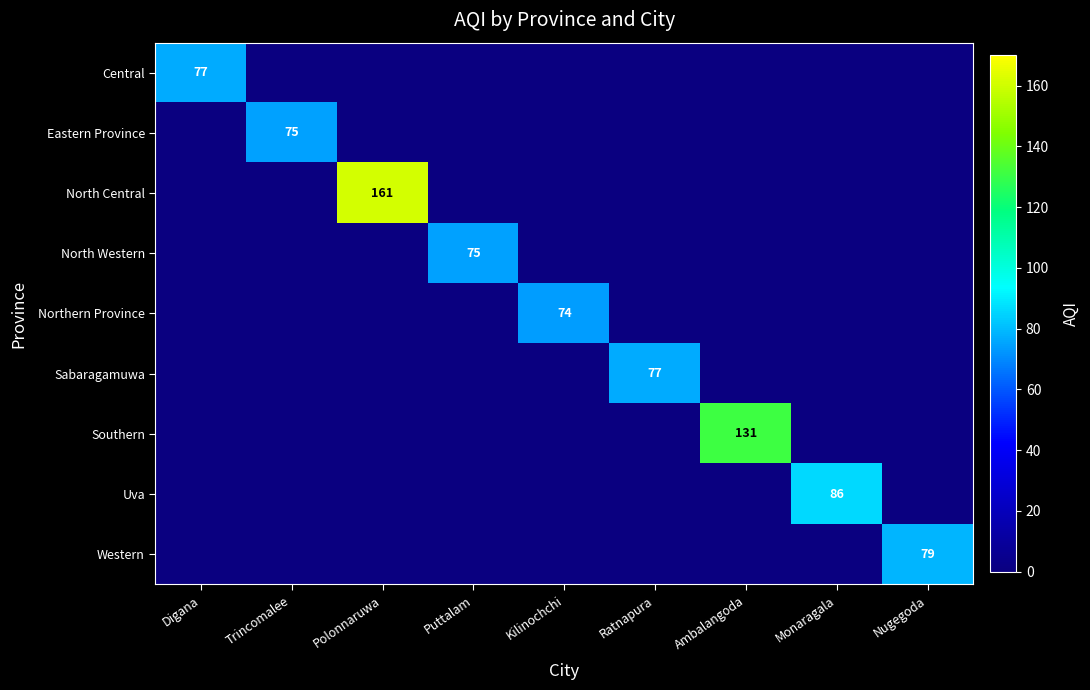

What is the total value across all series at Trincomalee?

75